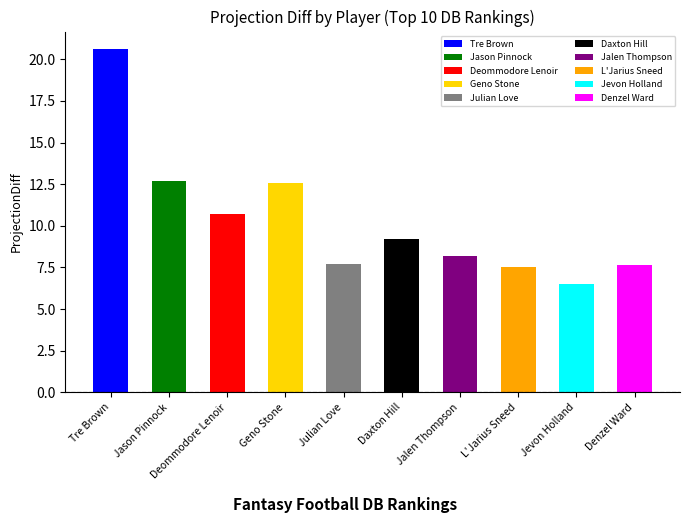

How many series are shown in this chart?

1